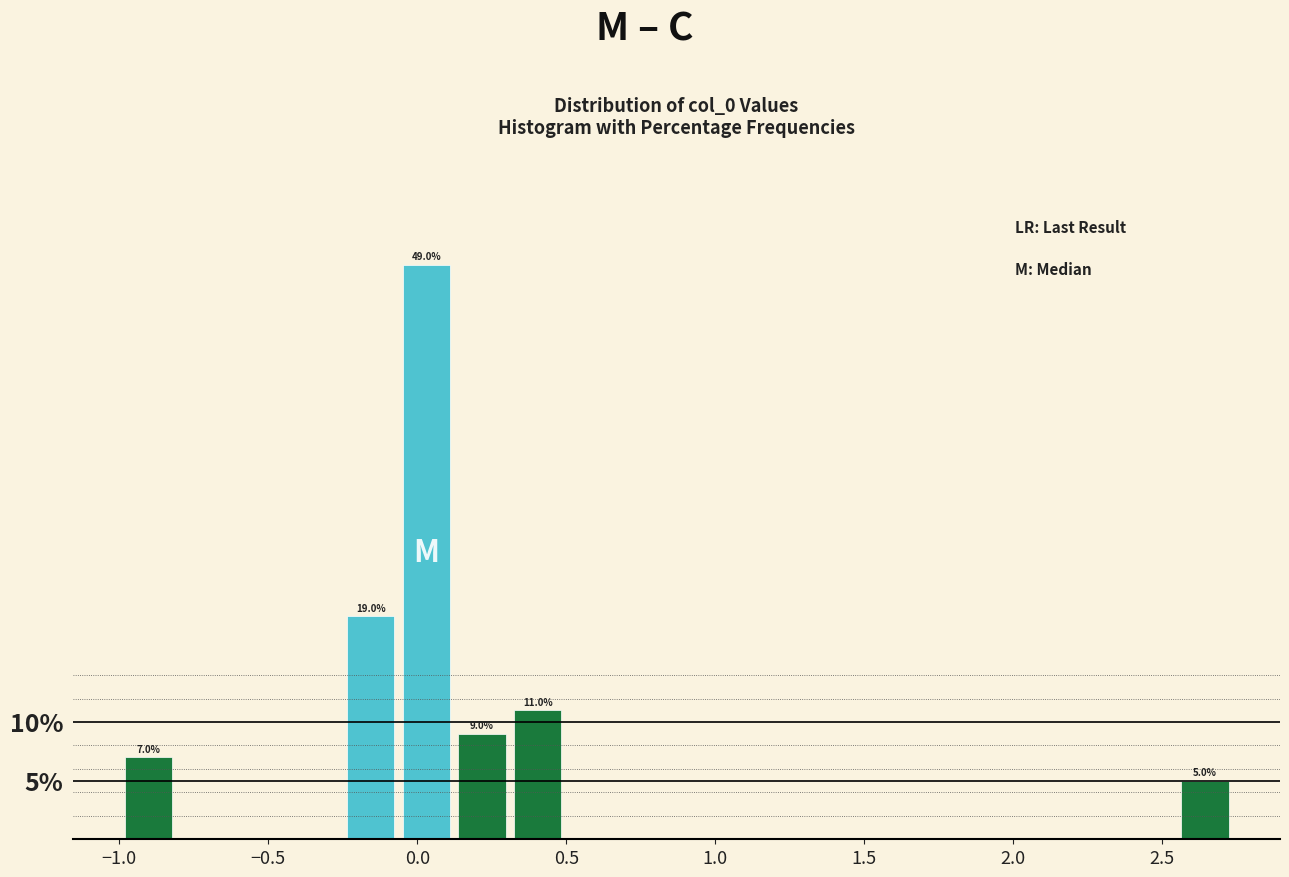

Around what value on the x-axis is the tallest bar? Give the approximate position of its centre, as read against the axis.

0.05